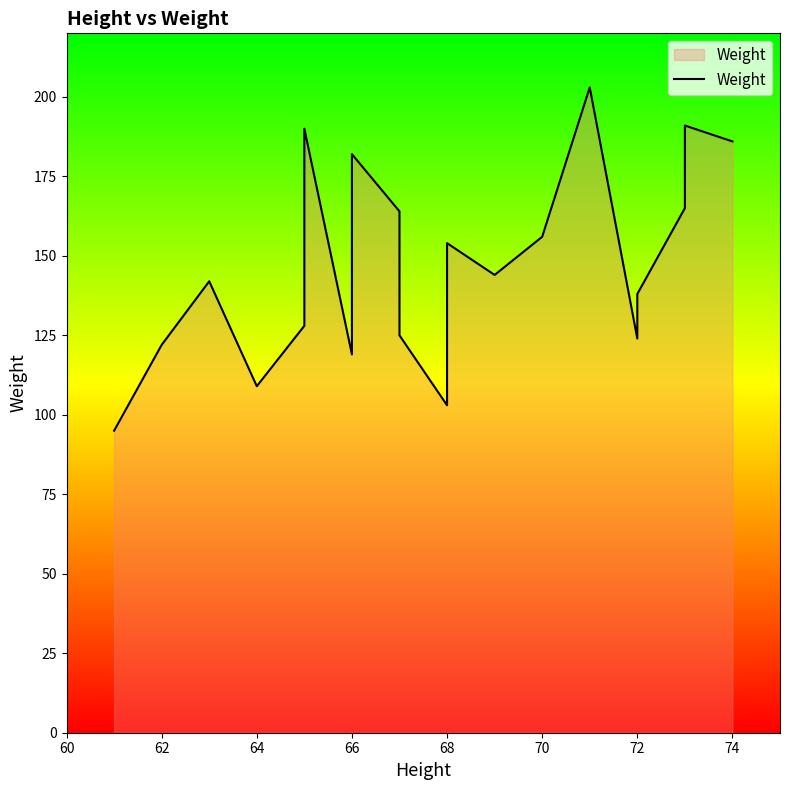

How many points are higher than both their immediate neighbors (excluding endpoints)?

6